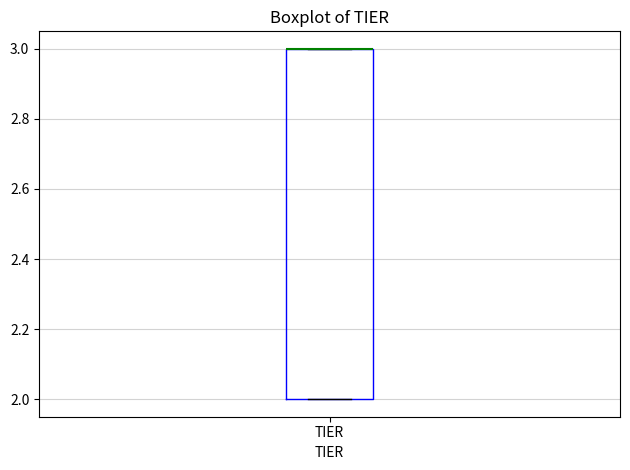

Transcribe this box plot: give where the median line is, the range the box spans, and where the two whiskers end, as read against the y-axis. The values are not printed on the chart, so give them approximately, as read against the axis.

median 3 (drawn on the box's upper edge), box 2 to 3, whiskers 2 to 3